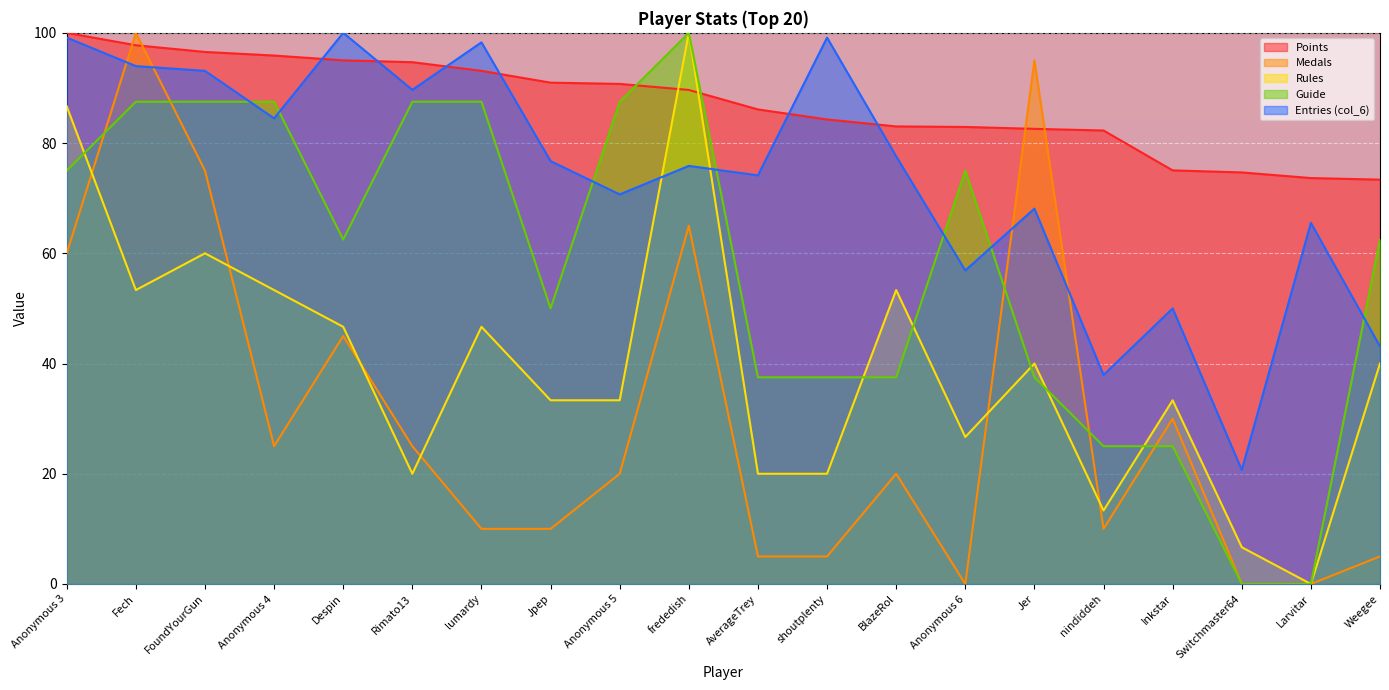

Reading left to right, extract all data points from this chart.

Points: 100.0	97.7	96.5	95.9	95.0	94.7	93.1	91.0	90.7	89.6	86.1	84.3	83.0	82.9	82.6	82.3	75.0	74.7	73.7	73.4
Medals: 60.0	100.0	75.0	25.0	45.0	25.0	10.0	10.0	20.0	65.0	5.0	5.0	20.0	0.0	95.0	10.0	30.0	0.0	0.0	5.0
Rules: 86.7	53.3	60.0	53.3	46.7	20.0	46.7	33.3	33.3	100.0	20.0	20.0	53.3	26.7	40.0	13.3	33.3	6.7	0.0	40.0
Guide: 75.0	87.5	87.5	87.5	62.5	87.5	87.5	50.0	87.5	100.0	37.5	37.5	37.5	75.0	37.5	25.0	25.0	0.0	0.0	62.5
col_6: 99.1	94.0	93.1	84.5	100.0	89.7	98.3	76.7	70.7	75.9	74.1	99.1	77.6	56.9	68.1	37.9	50.0	20.7	65.5	43.1